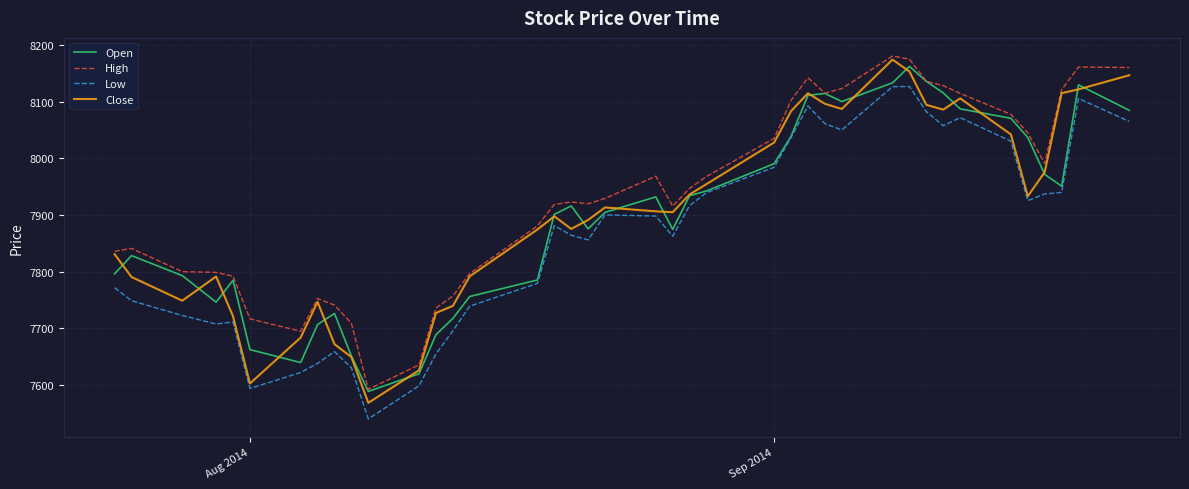

What is the maximum value for Close?

8173.9